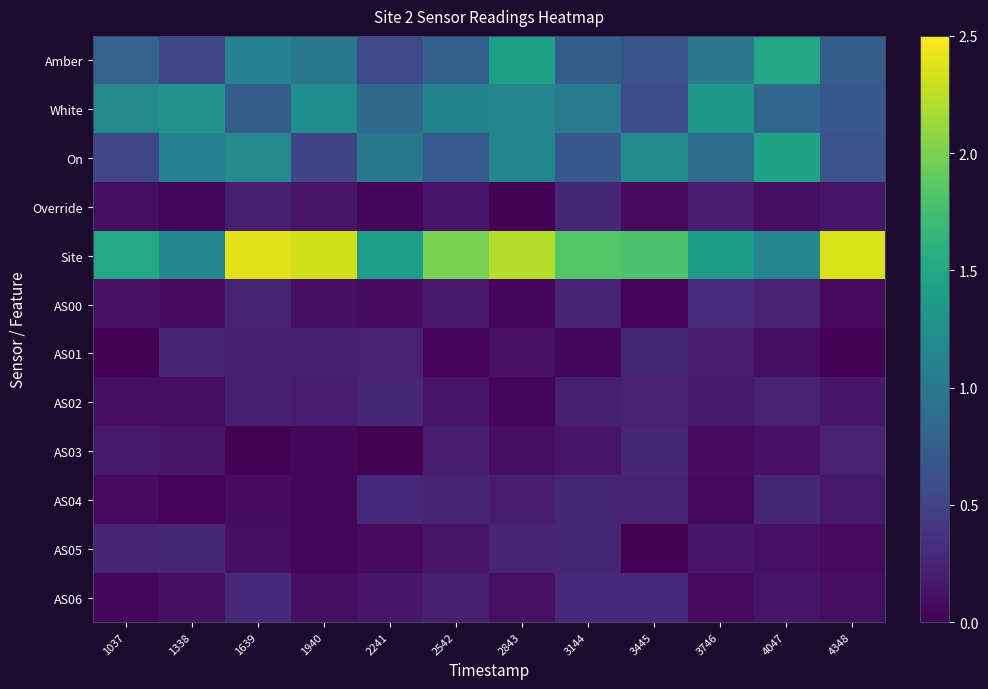

Reading left to right, what are all the values shown in this chart?

Amber: 1037=0.8	1338=0.5	1639=1.1	1940=1.0	2241=0.6	2542=0.8	2843=1.4	3144=0.7	3445=0.6	3746=1.0	4047=1.5	4348=0.7
White: 1037=1.2	1338=1.3	1639=0.7	1940=1.2	2241=0.9	2542=1.1	2843=1.1	3144=1.0	3445=0.6	3746=1.3	4047=0.8	4348=0.7
On: 1037=0.5	1338=1.1	1639=1.2	1940=0.5	2241=1.0	2542=0.7	2843=1.1	3144=0.7	3445=1.2	3746=0.9	4047=1.4	4348=0.6
Override: 1037=0.1	1338=0.0	1639=0.2	1940=0.1	2241=0.0	2542=0.1	2843=0.0	3144=0.3	3445=0.1	3746=0.2	4047=0.1	4348=0.2
Site: 1037=1.5	1338=1.2	1639=2.4	1940=2.3	2241=1.4	2542=2.0	2843=2.2	3144=1.8	3445=1.8	3746=1.4	4047=1.1	4348=2.3
AS00: 1037=0.1	1338=0.1	1639=0.2	1940=0.1	2241=0.1	2542=0.2	2843=0.0	3144=0.2	3445=0.0	3746=0.3	4047=0.2	4348=0.1
AS01: 1037=0.0	1338=0.2	1639=0.2	1940=0.2	2241=0.2	2542=0.0	2843=0.1	3144=0.0	3445=0.3	3746=0.2	4047=0.1	4348=0.0
AS02: 1037=0.1	1338=0.1	1639=0.2	1940=0.2	2241=0.3	2542=0.1	2843=0.0	3144=0.2	3445=0.2	3746=0.2	4047=0.2	4348=0.1
AS03: 1037=0.2	1338=0.1	1639=0.0	1940=0.0	2241=0.0	2542=0.2	2843=0.1	3144=0.2	3445=0.3	3746=0.1	4047=0.1	4348=0.2
AS04: 1037=0.1	1338=0.0	1639=0.1	1940=0.0	2241=0.3	2542=0.2	2843=0.2	3144=0.3	3445=0.2	3746=0.1	4047=0.3	4348=0.2
AS05: 1037=0.2	1338=0.3	1639=0.1	1940=0.0	2241=0.1	2542=0.1	2843=0.2	3144=0.3	3445=0.0	3746=0.2	4047=0.1	4348=0.1
AS06: 1037=0.0	1338=0.1	1639=0.3	1940=0.1	2241=0.2	2542=0.2	2843=0.1	3144=0.3	3445=0.3	3746=0.1	4047=0.1	4348=0.1